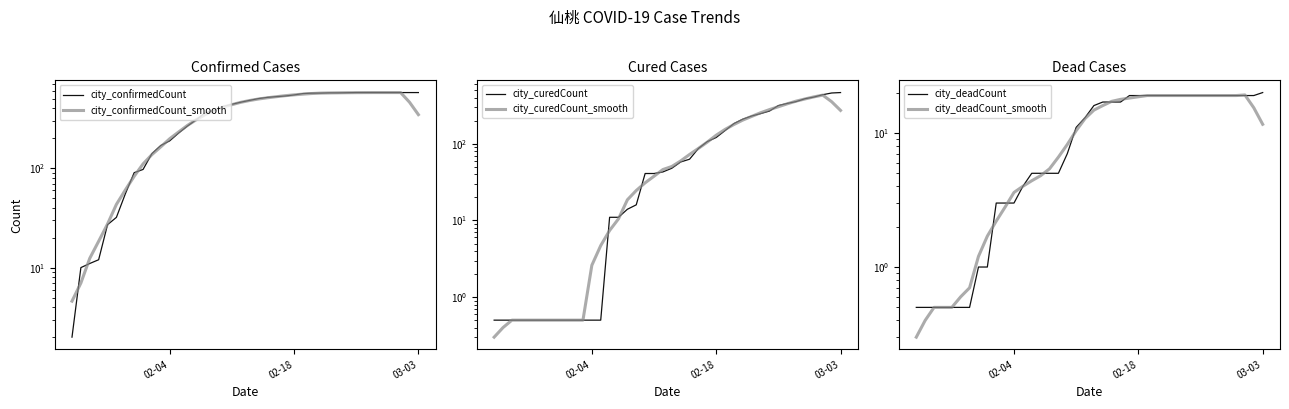

Which series ends up on top after the final intersection of city_curedCount and city_deadCount_smooth?

city_curedCount